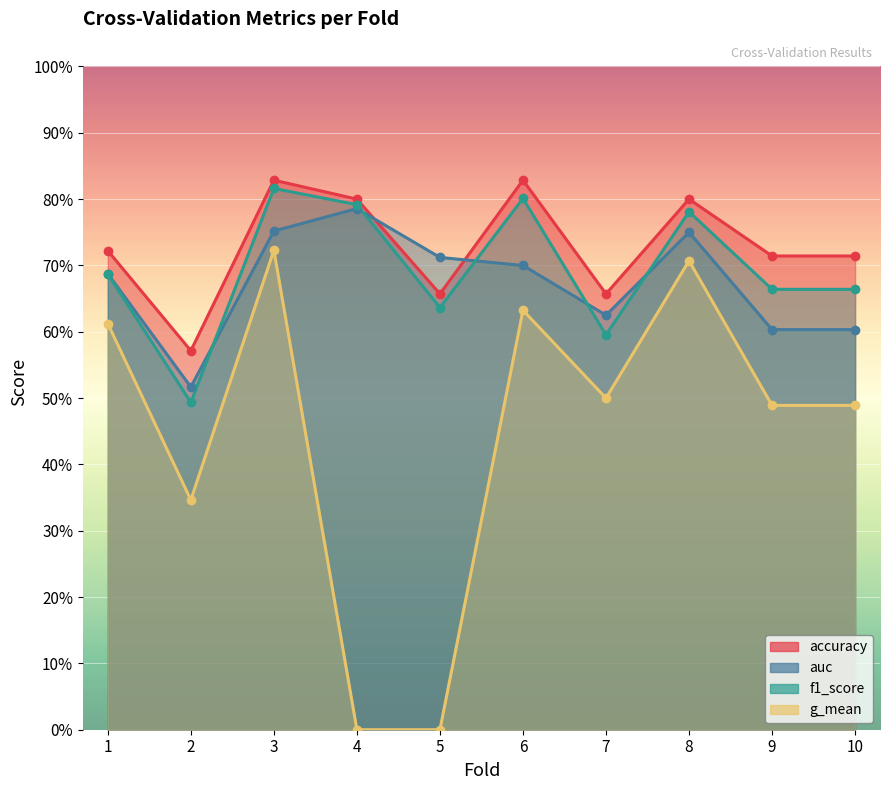

At which category is the sum across all series the highest?

3